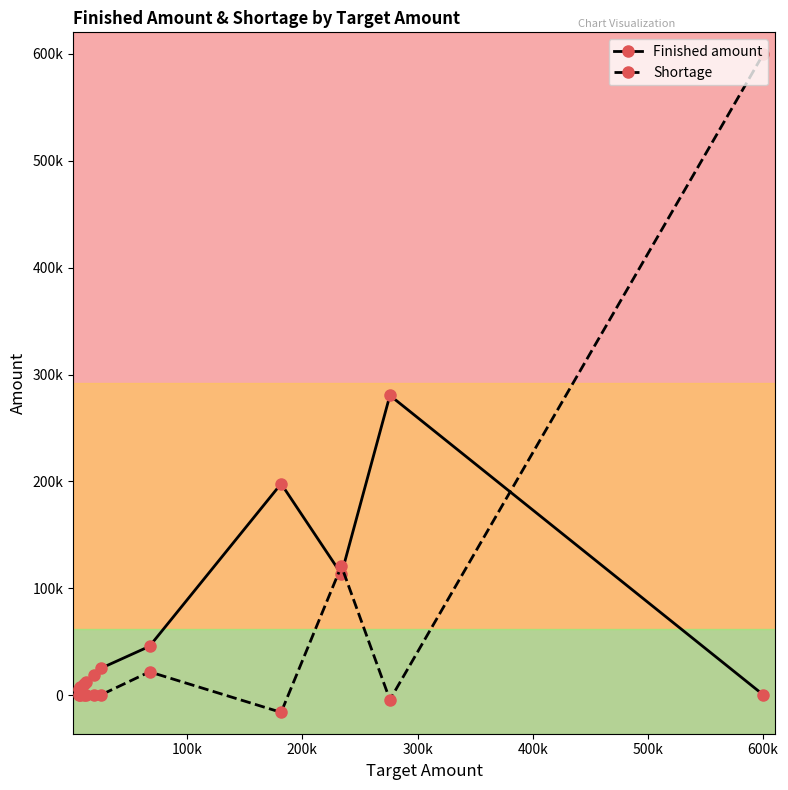

What is the highest value of the Finished amount series?

280455